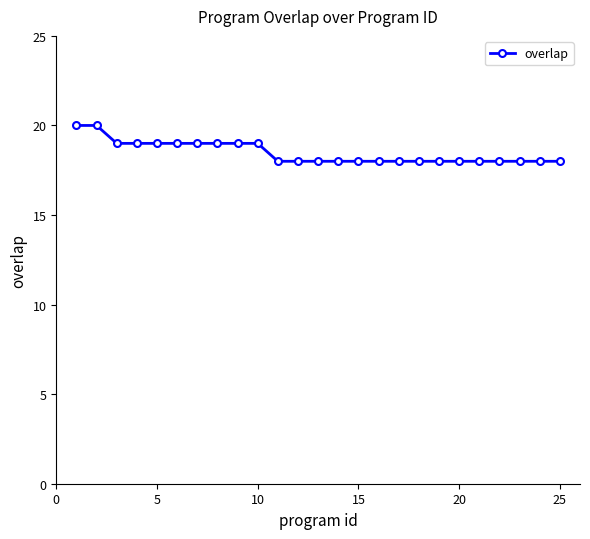

What is the sum of all values?

462